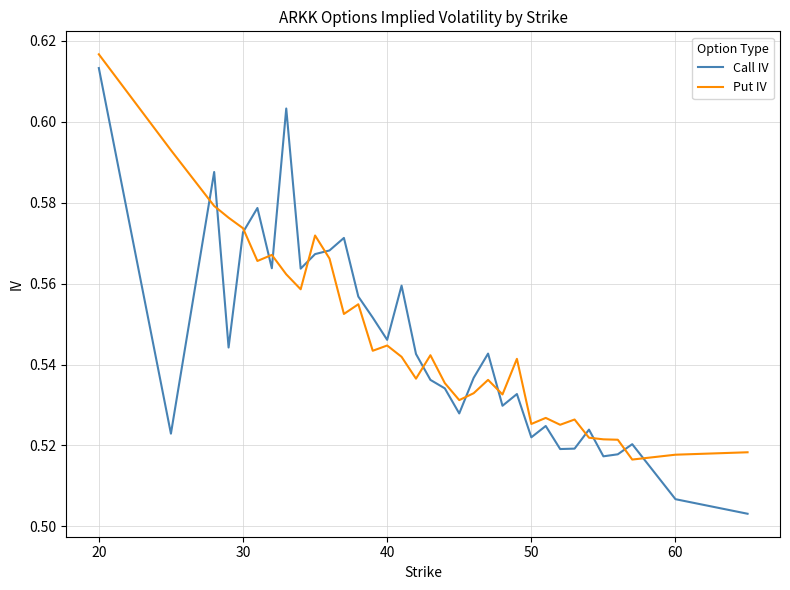

How many lines are shown in the chart?

2